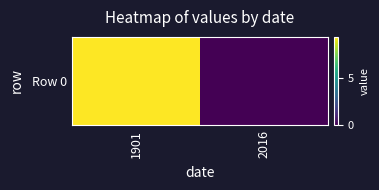

What is the approximate value at 1901?

9.3